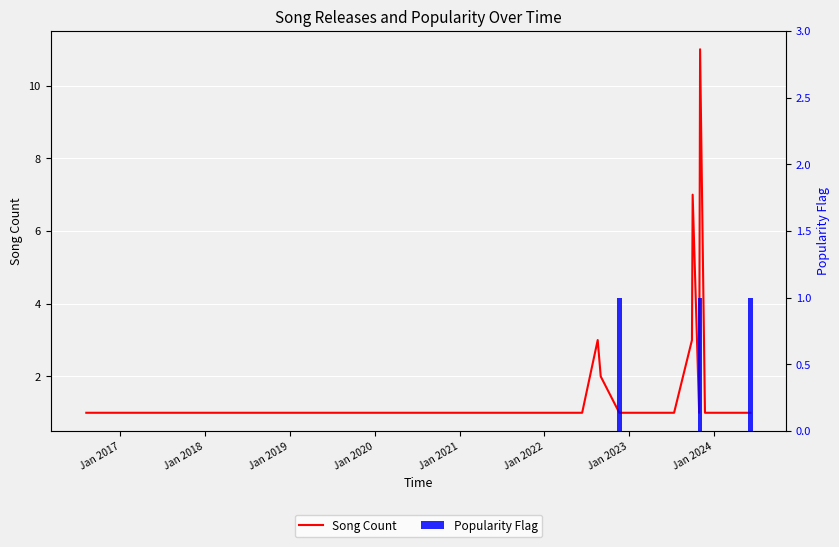

What is the average value of the Song Count series?

2